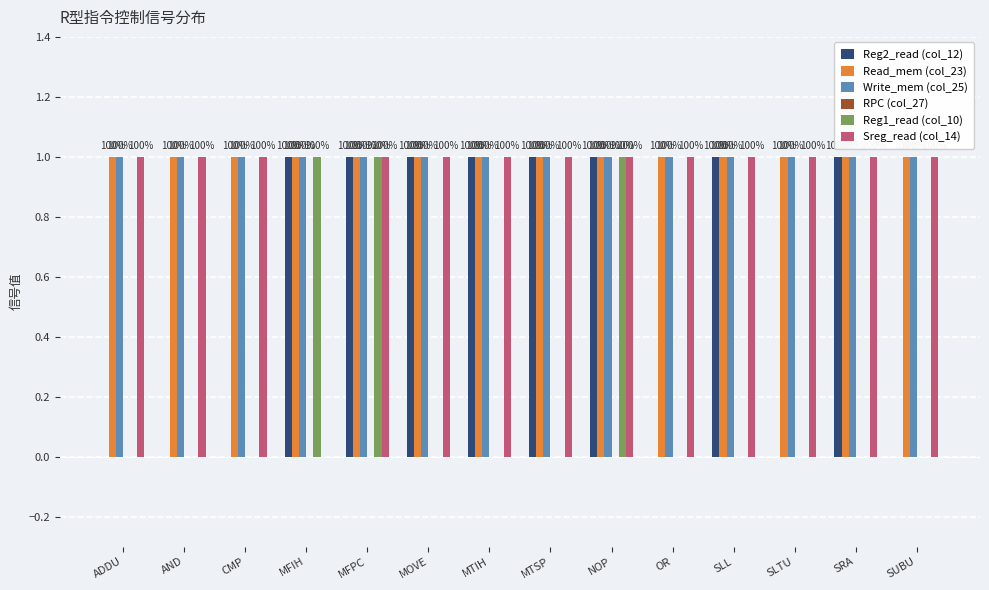

How many groups of bars are there?

14